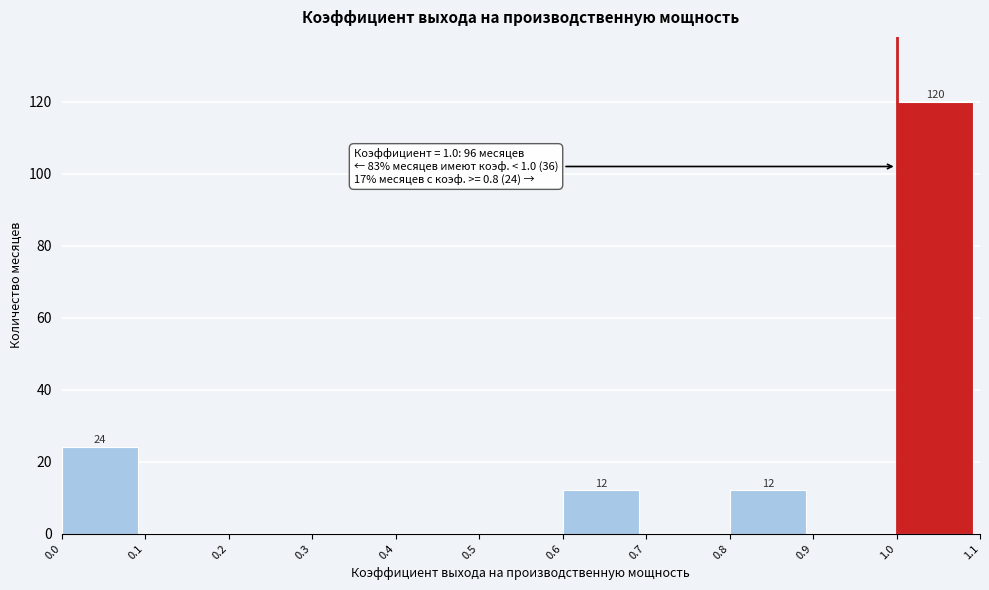

Which range on the x-axis has the tallest bar?

1.0 to 1.1